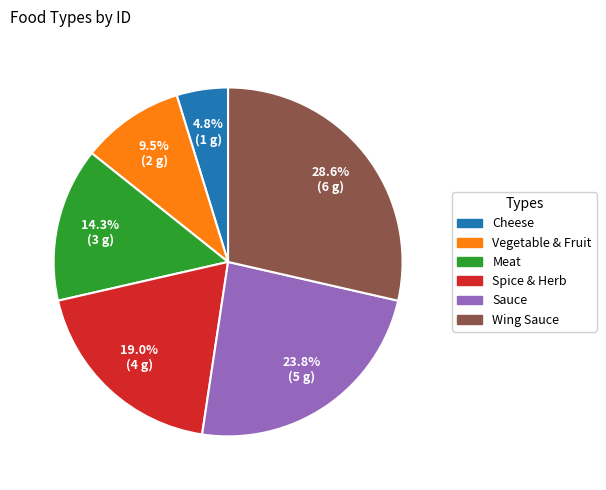

Which has a higher value, Spice & Herb or Wing Sauce?

Wing Sauce